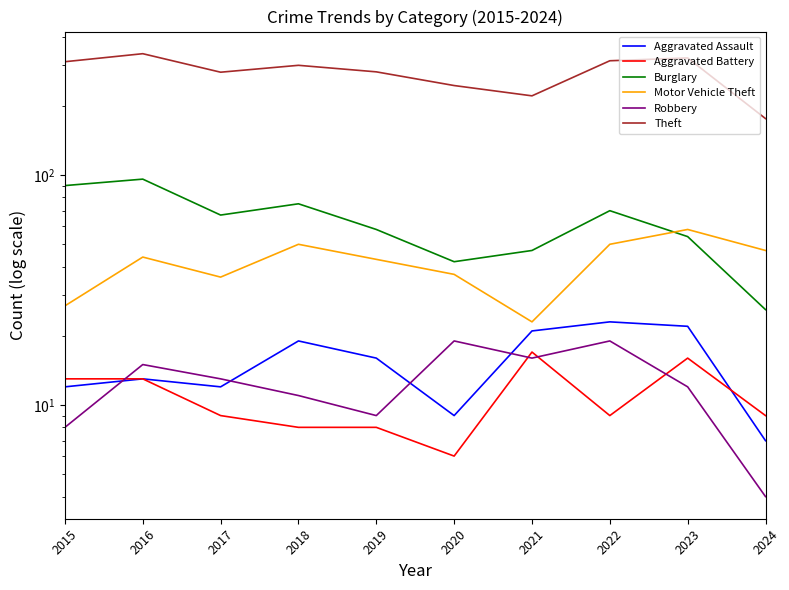

Which has a higher value, 2020 or 2015?

2015